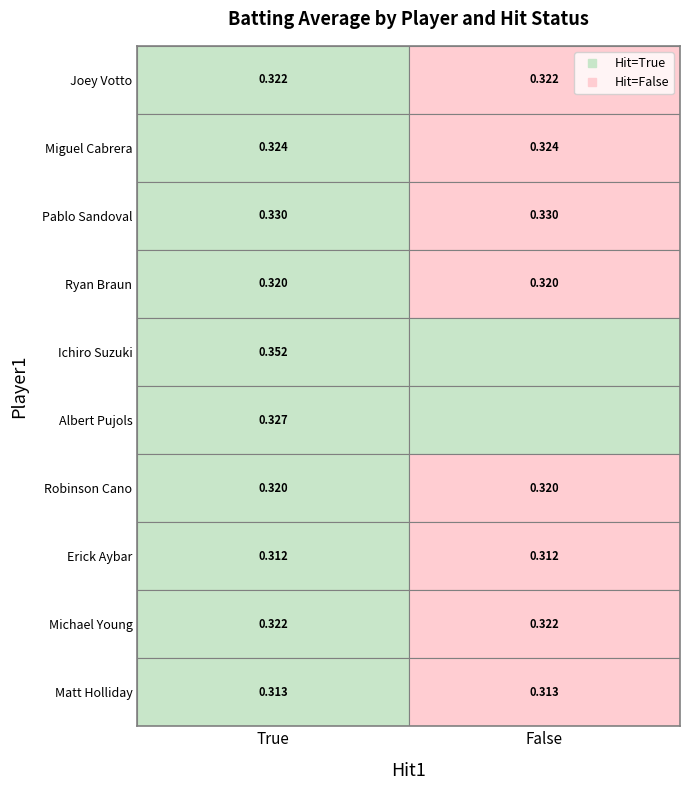

How many Player1_True values are between 0 and 1?

10